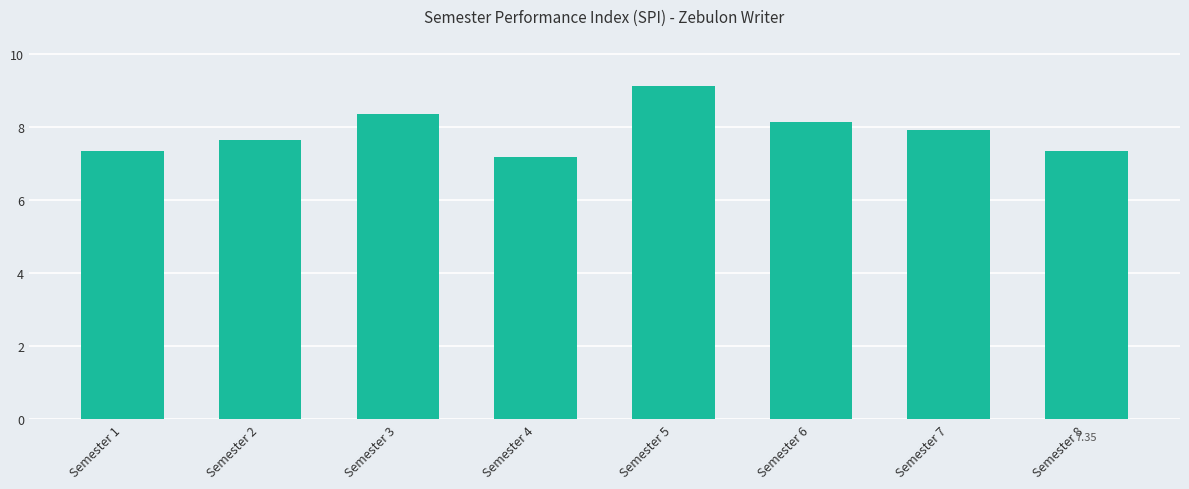

What is the difference between the values at Semester 4 and Semester 8?

0.2